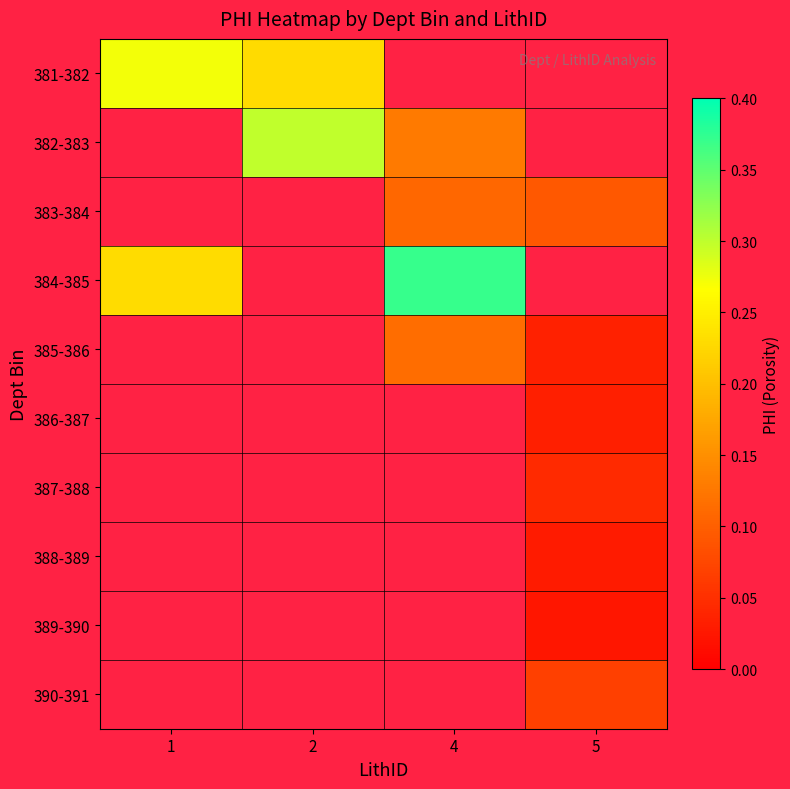

Which has a higher value, 5 or 1?

1